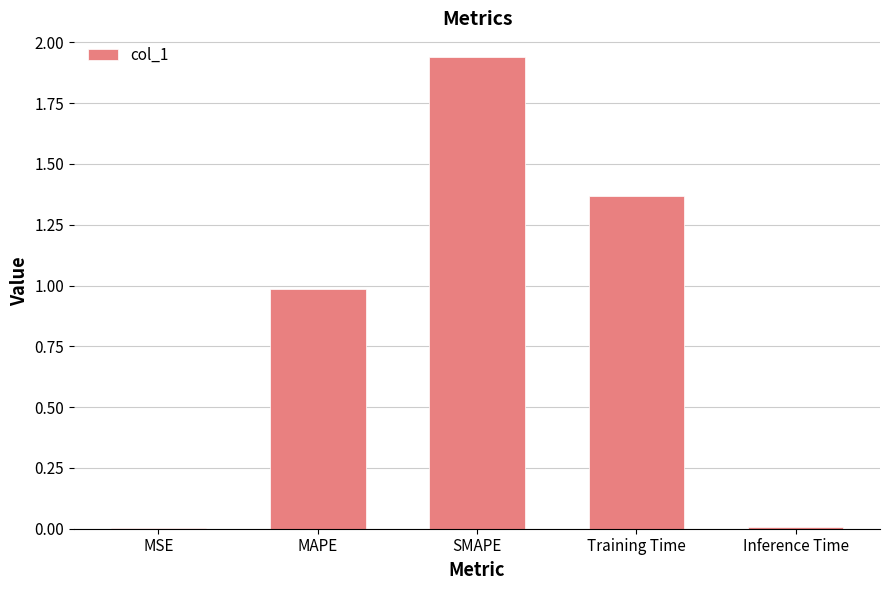

Which has a higher value, SMAPE or MAPE?

SMAPE